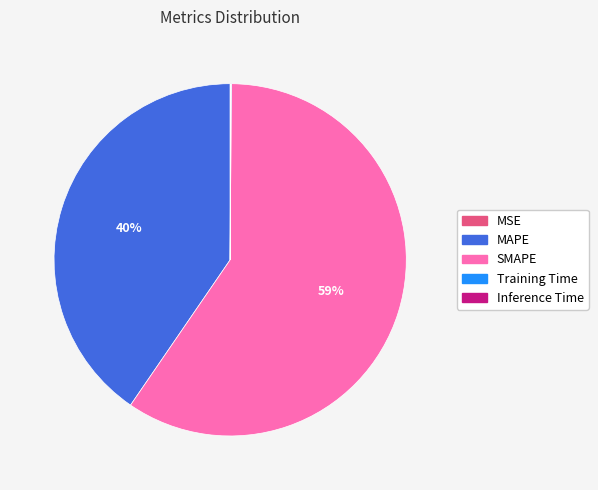

Which slice is the largest?

SMAPE